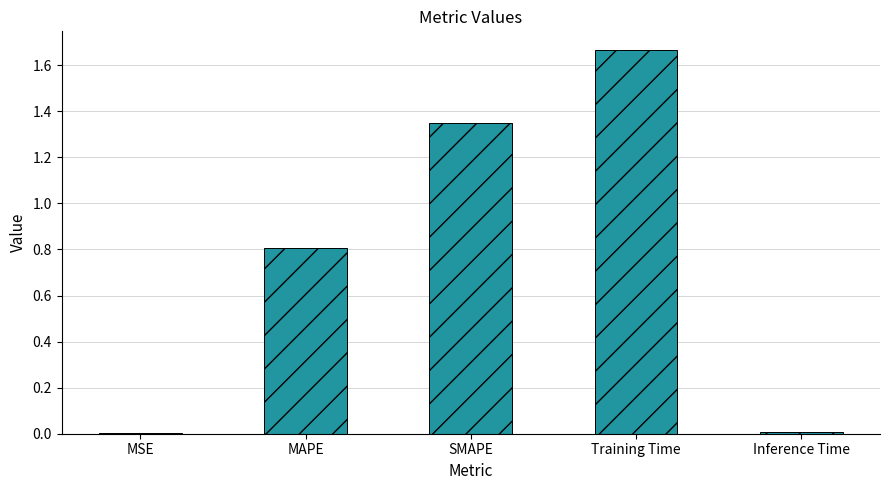

What is the approximate value at MAPE?

0.8